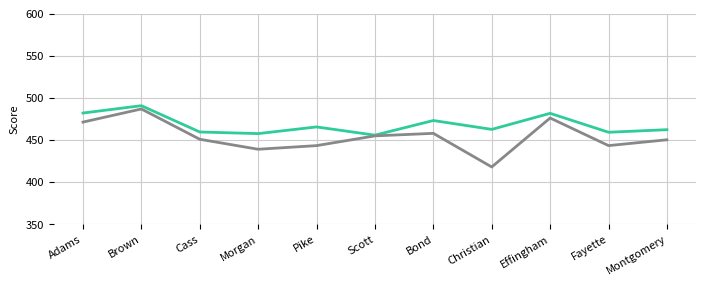

Does the chart have visible grid lines?

Yes